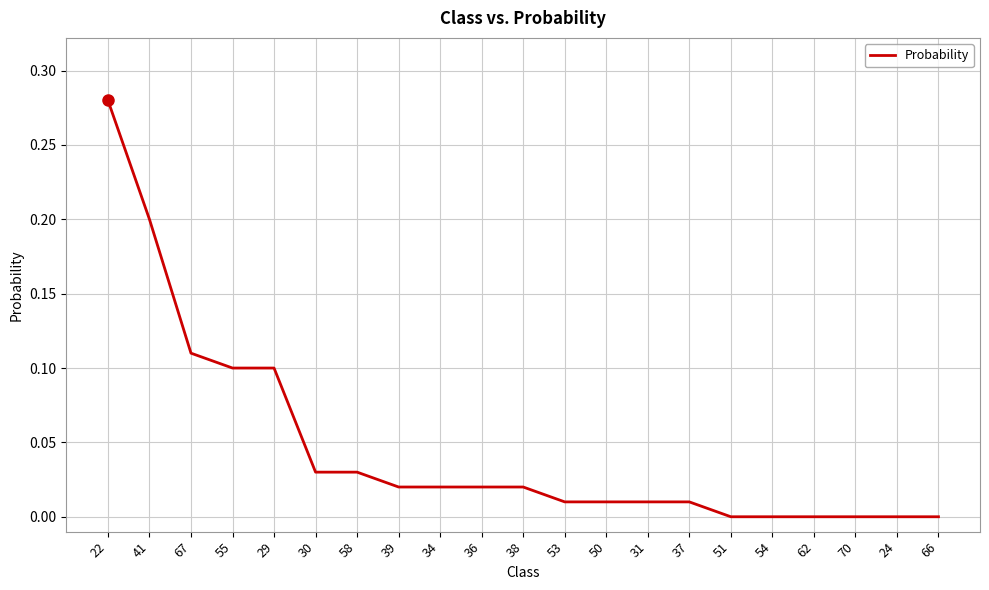

What position from the right is 55?

18